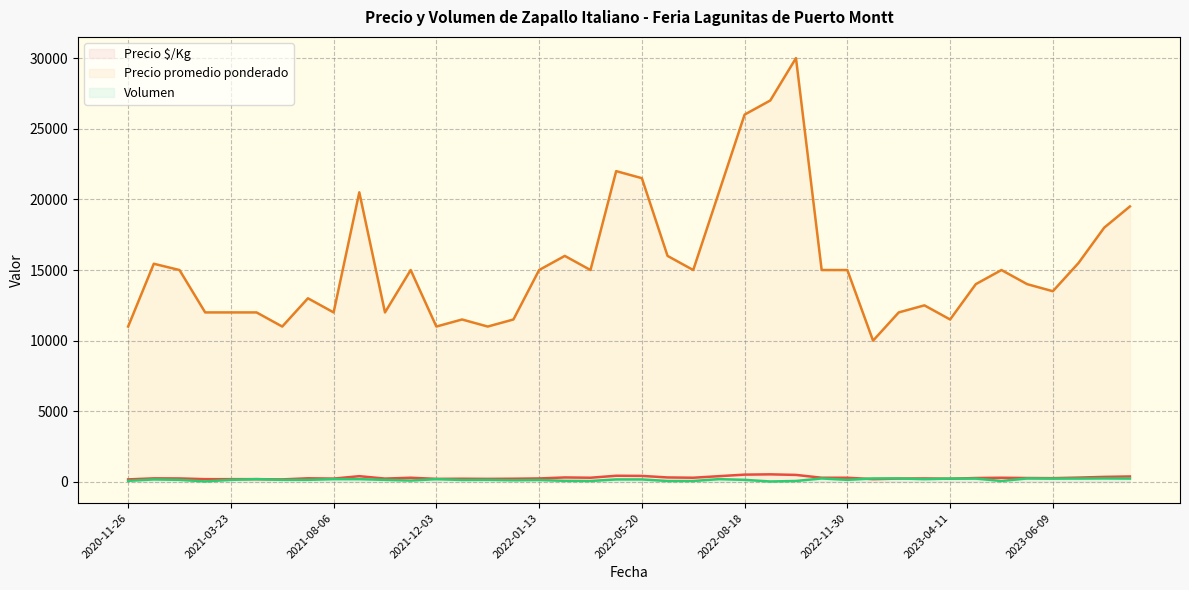

What is the maximum value shown in the chart?

30000